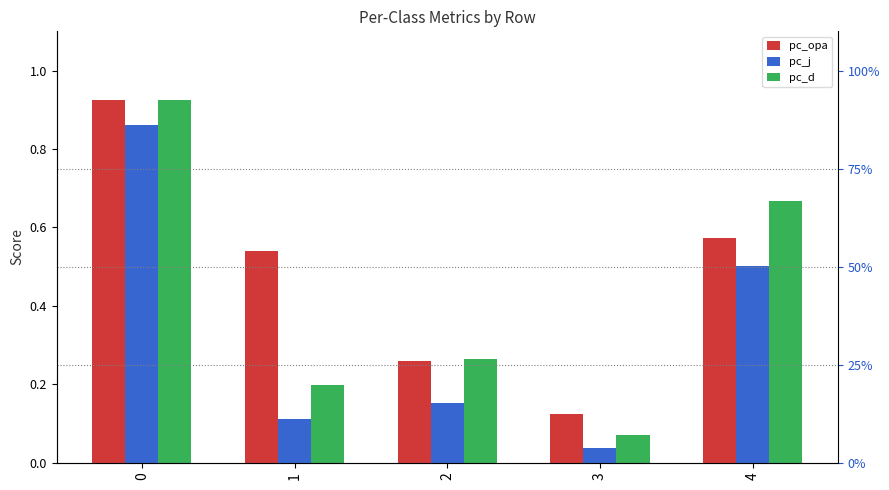

List the labels in order of pc_d value, largest first.

0, 4, 2, 1, 3